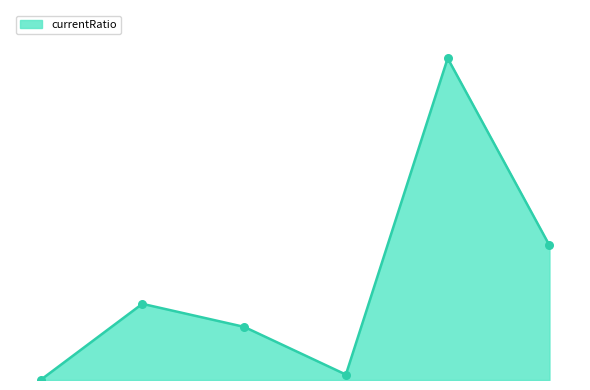

Does the chart have visible grid lines?

No